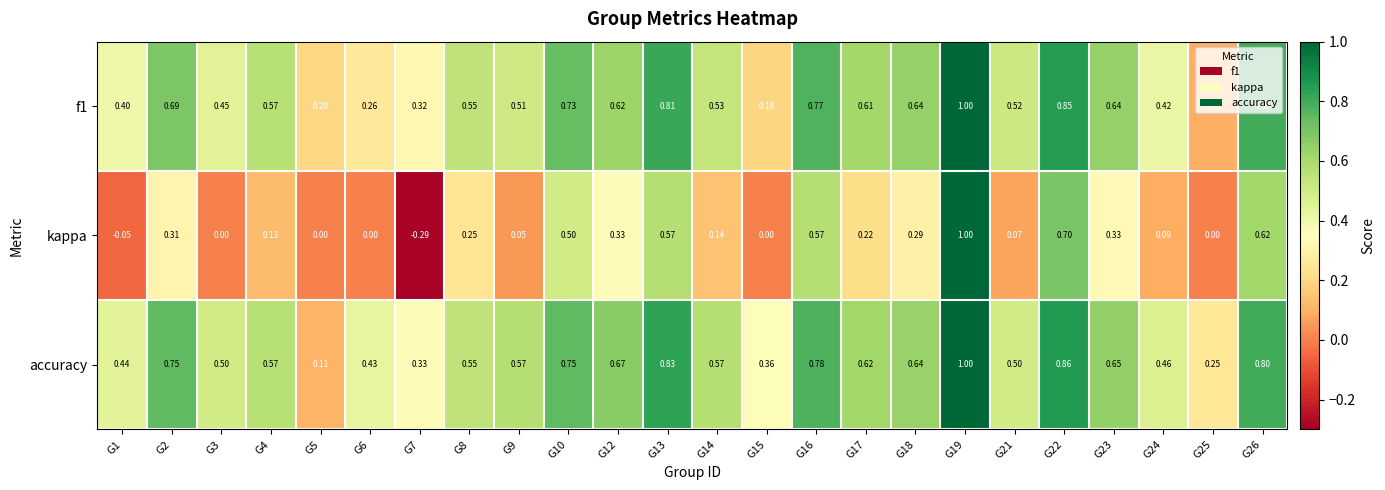

Which series has the largest total across all categories?

accuracy